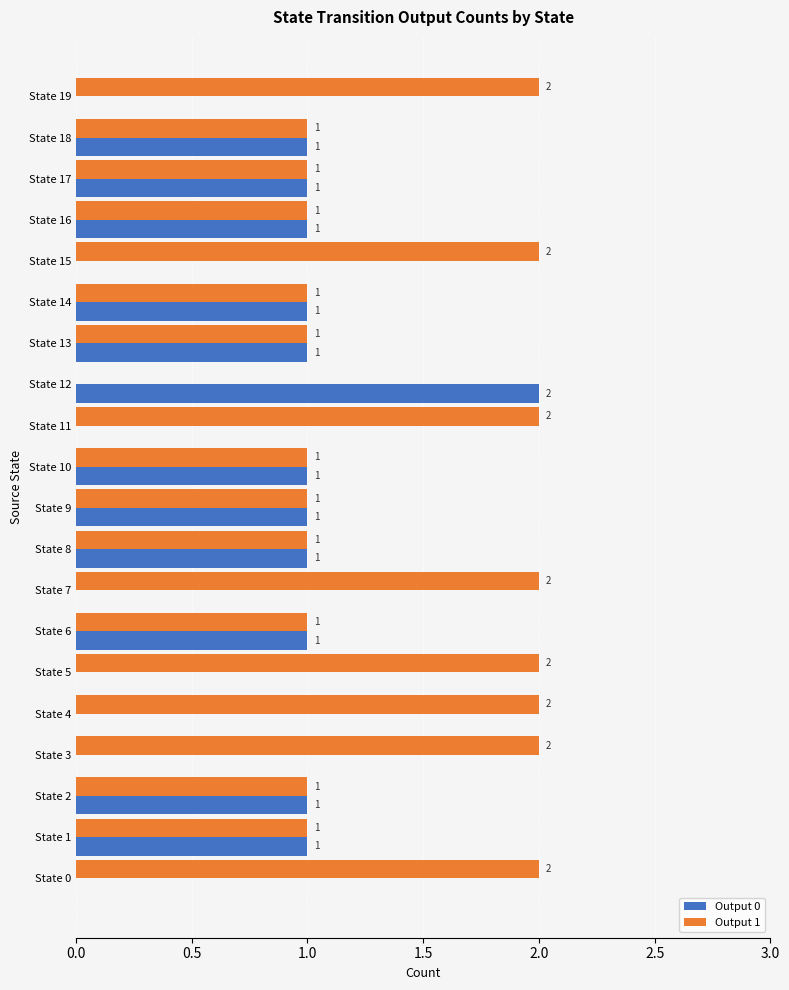

What is the sum of the Output 1 values at State 14 and State 0?

3